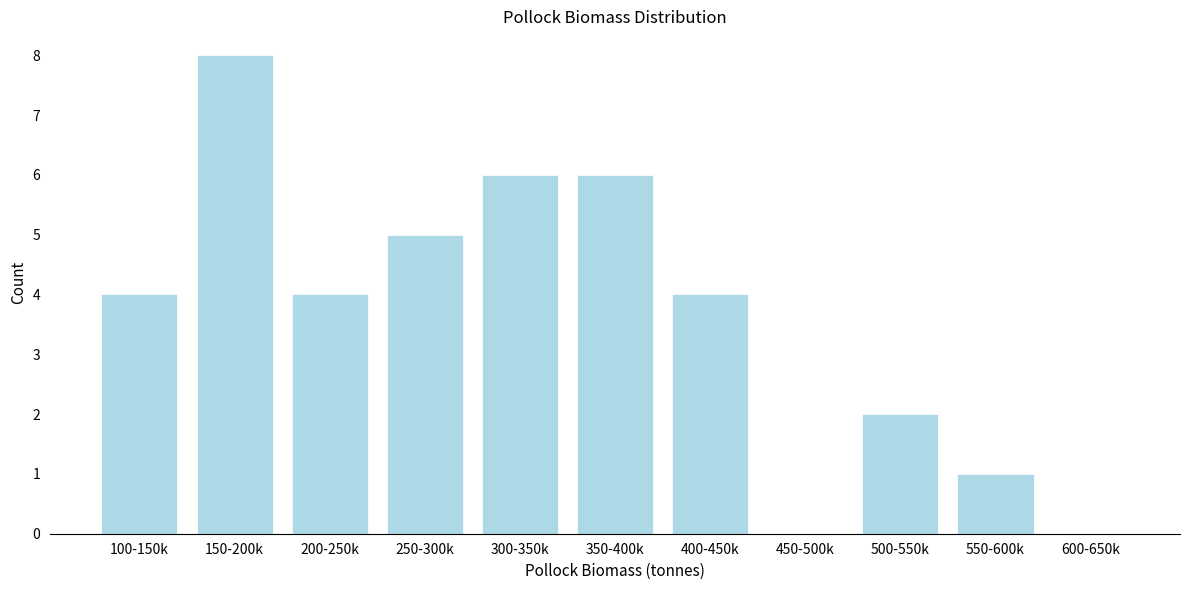

Reading right to left, transcribe all the data shown in this chart.

600-650k=0	550-600k=1	500-550k=2	450-500k=0	400-450k=4	350-400k=6	300-350k=6	250-300k=5	200-250k=4	150-200k=8	100-150k=4